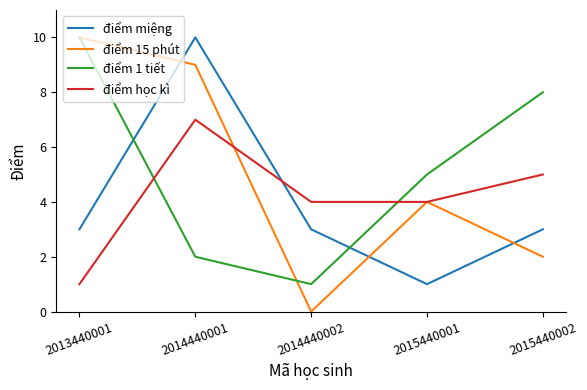

In điểm miệng, how many points are higher than both neighbors (excluding endpoints)?

1